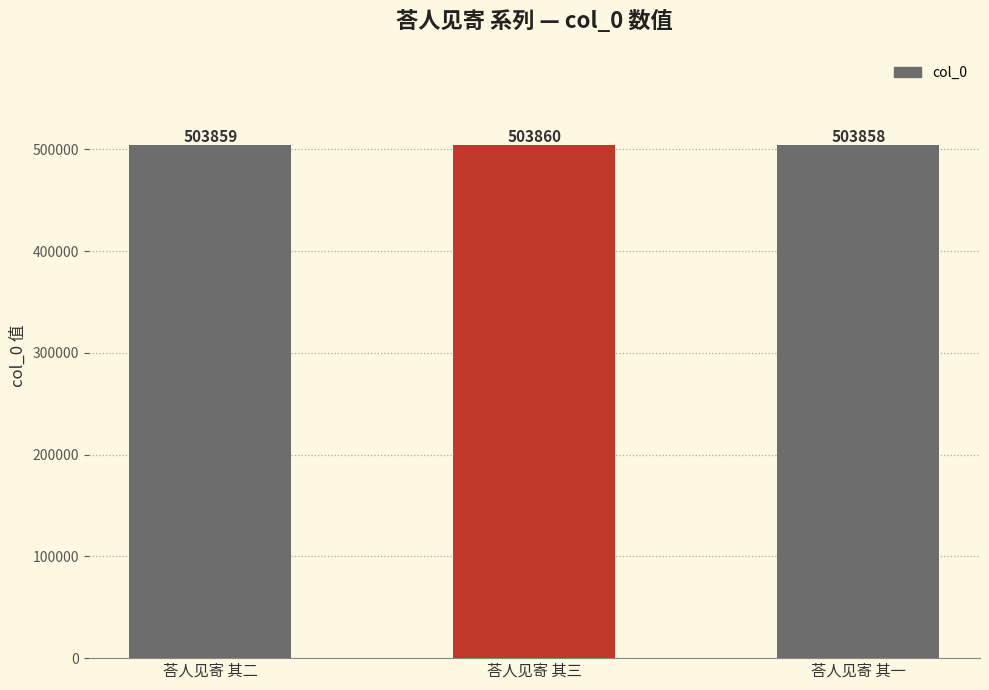

What is the difference between the maximum and minimum values?

2